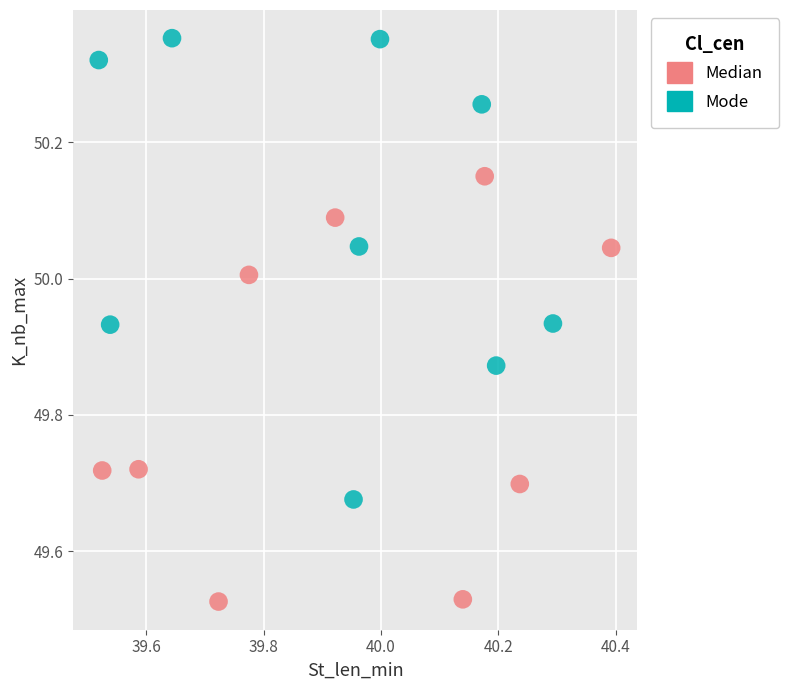

Which series reaches the minimum Y coordinate?

Median